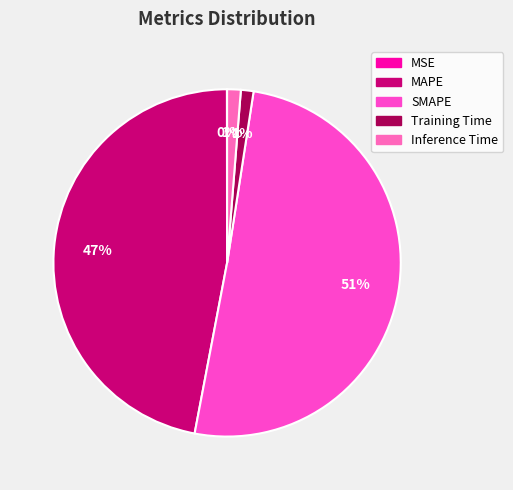

Which category has the biggest portion of the pie?

SMAPE